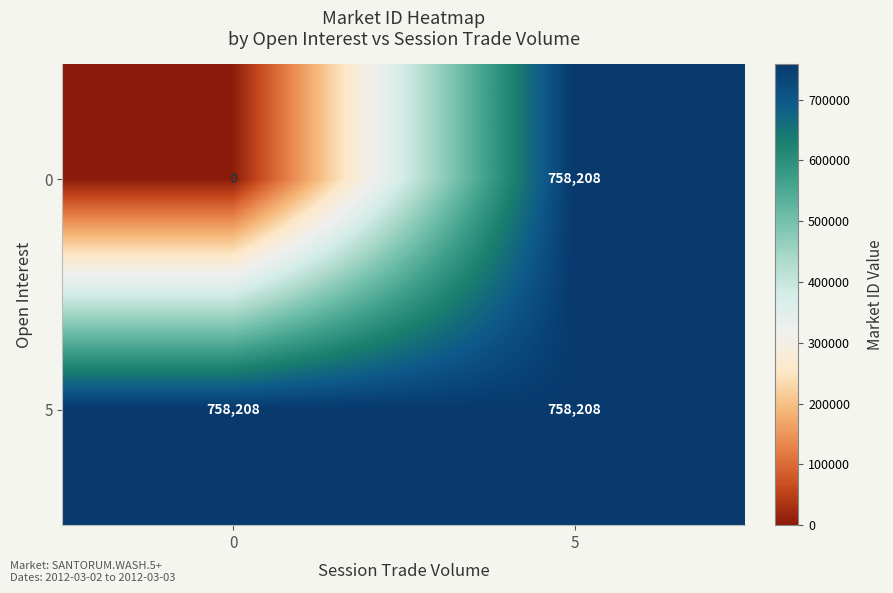

Reading left to right, list all the values displayed in this chart.

0: 0	758208
5: 758208	758208